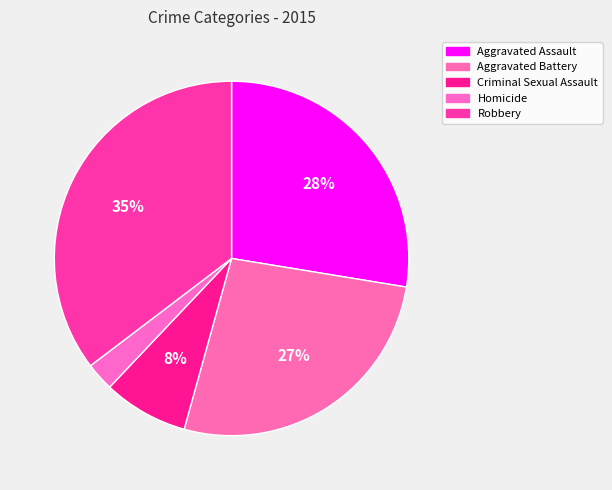

Count the number of slices in the pie.

5